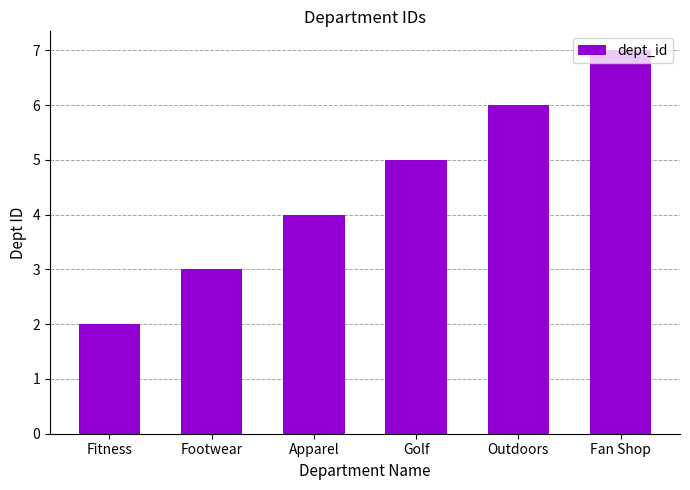

Which label corresponds to the largest value in the chart?

Fan Shop